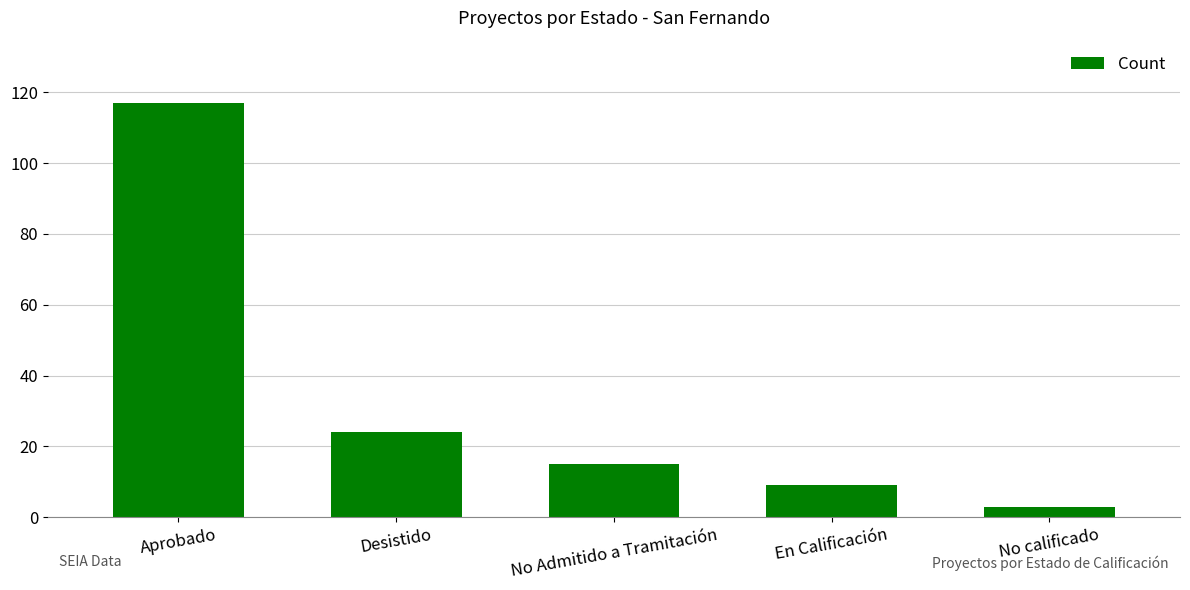

Between No calificado and En Calificación, which is larger?

En Calificación